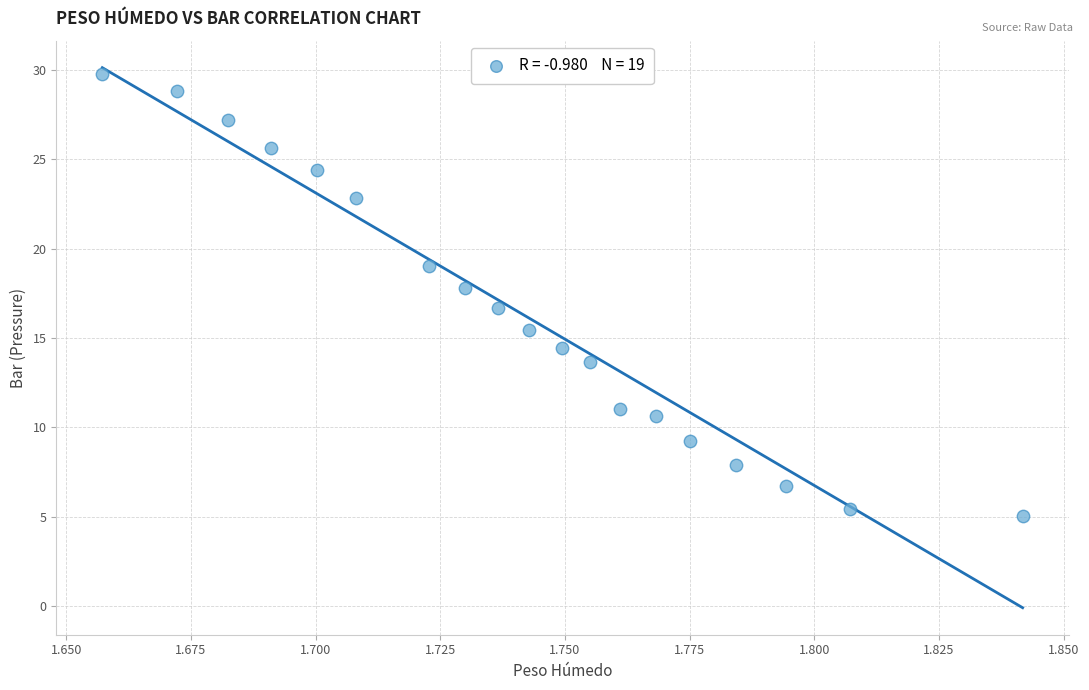

What is the range of Y values (max minus min)?

24.8